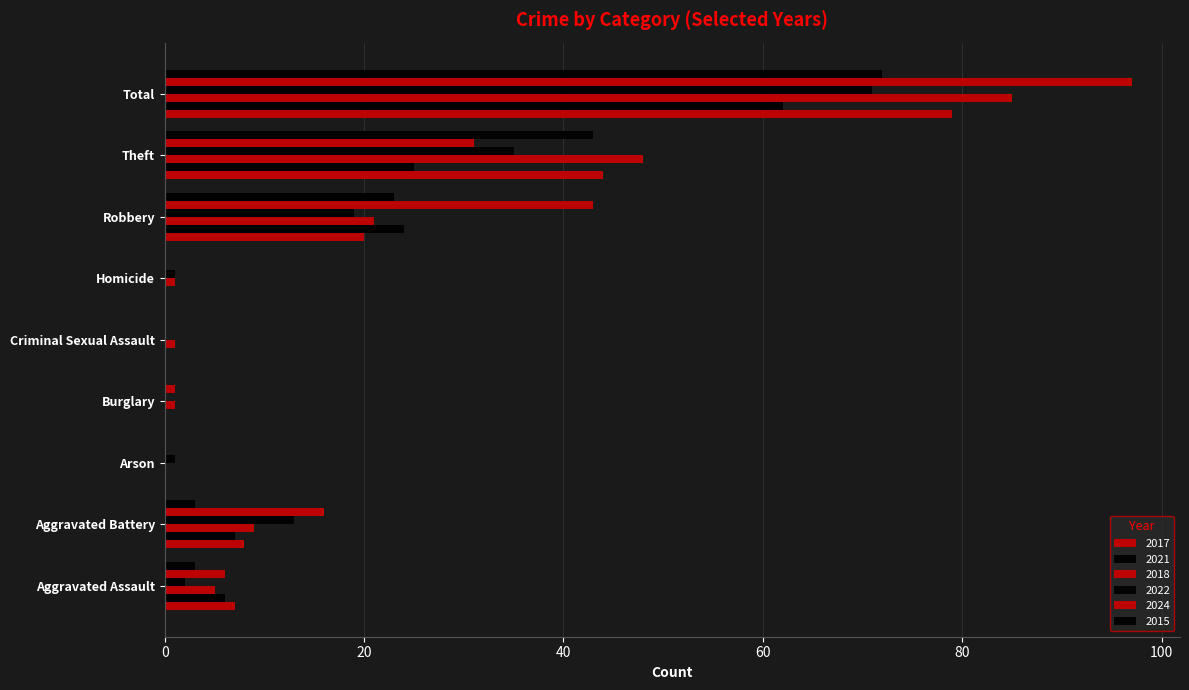

How many categories are shown in the chart?

9